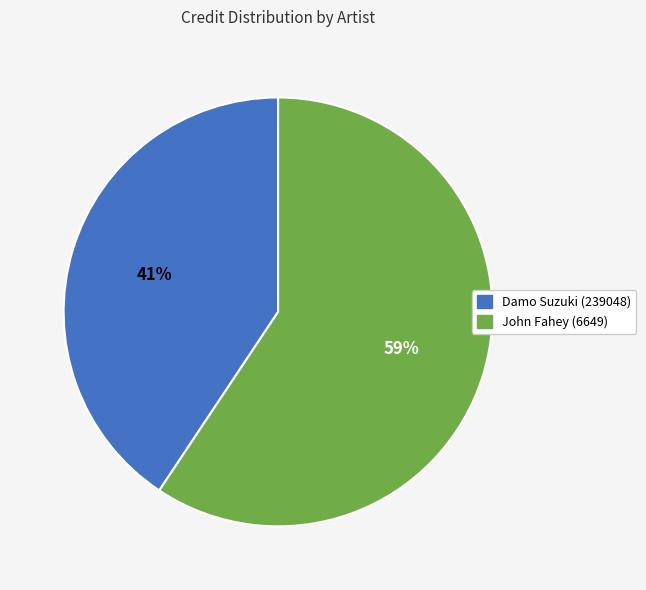

Is it true that John Fahey (6649) is 53% of the pie?

False